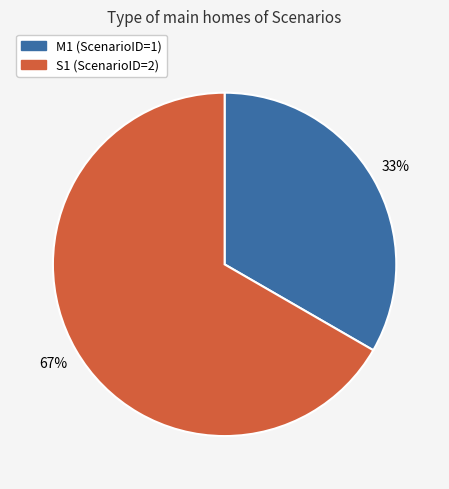

How many segments does this pie chart have?

2